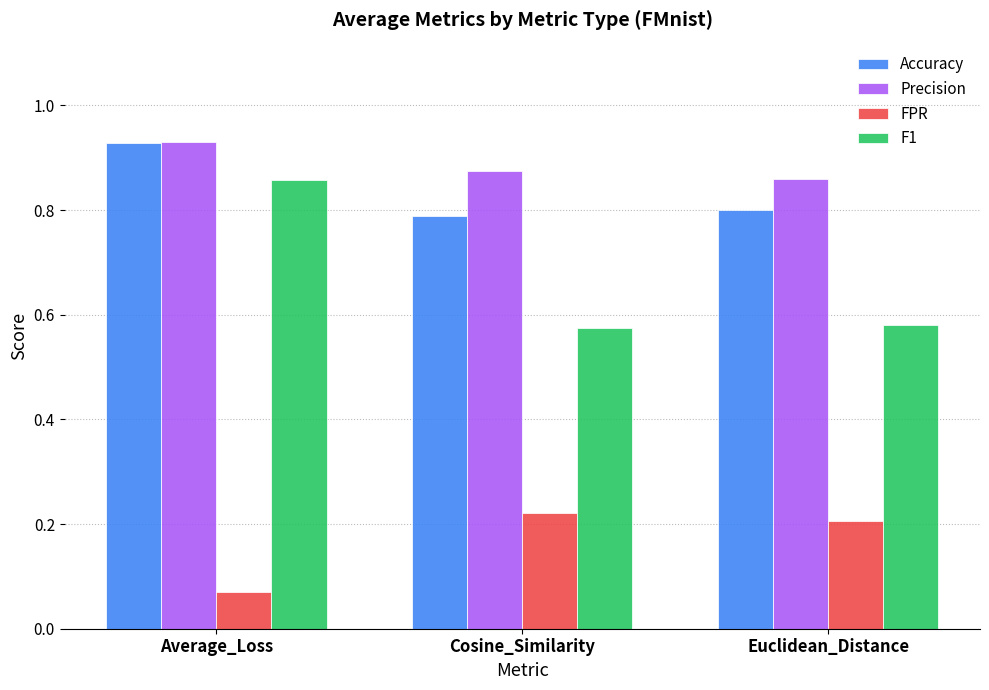

At how many categories does at least one series exceed 0?

3